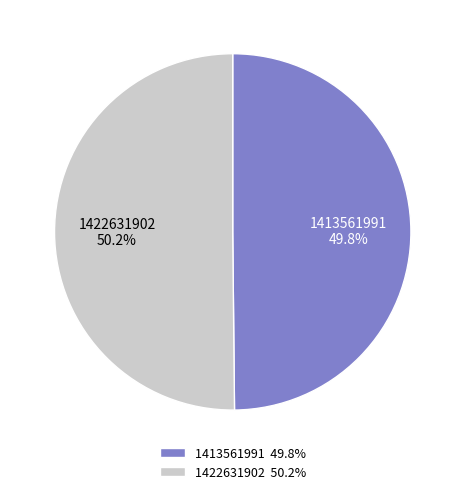

True or false: 1413561991 accounts for 41% of the total.

False